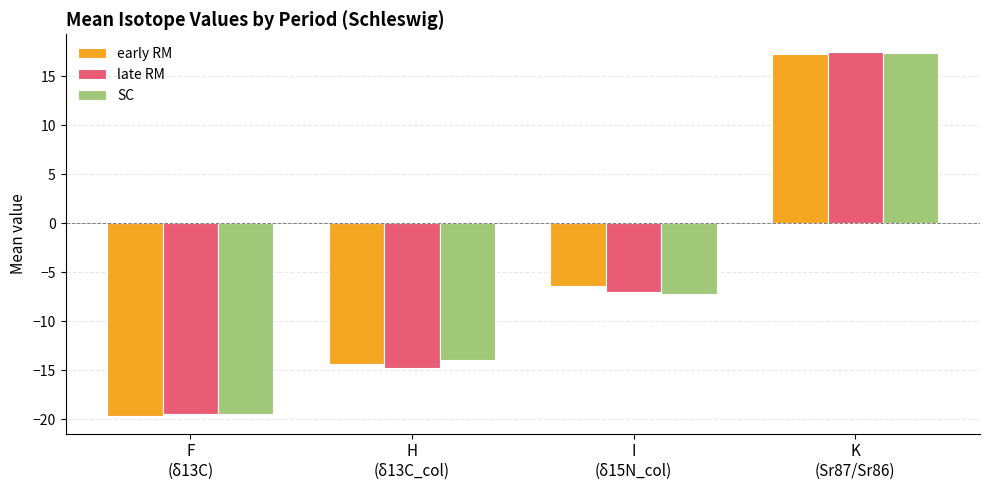

Reading left to right, transcribe all the data shown in this chart.

early RM: F
(δ13C)=-19.6	H
(δ13C_col)=-14.3	I
(δ15N_col)=-6.4	K
(Sr87/Sr86)=17.2
late RM: F
(δ13C)=-19.5	H
(δ13C_col)=-14.8	I
(δ15N_col)=-7.0	K
(Sr87/Sr86)=17.4
SC: F
(δ13C)=-19.4	H
(δ13C_col)=-13.9	I
(δ15N_col)=-7.2	K
(Sr87/Sr86)=17.3